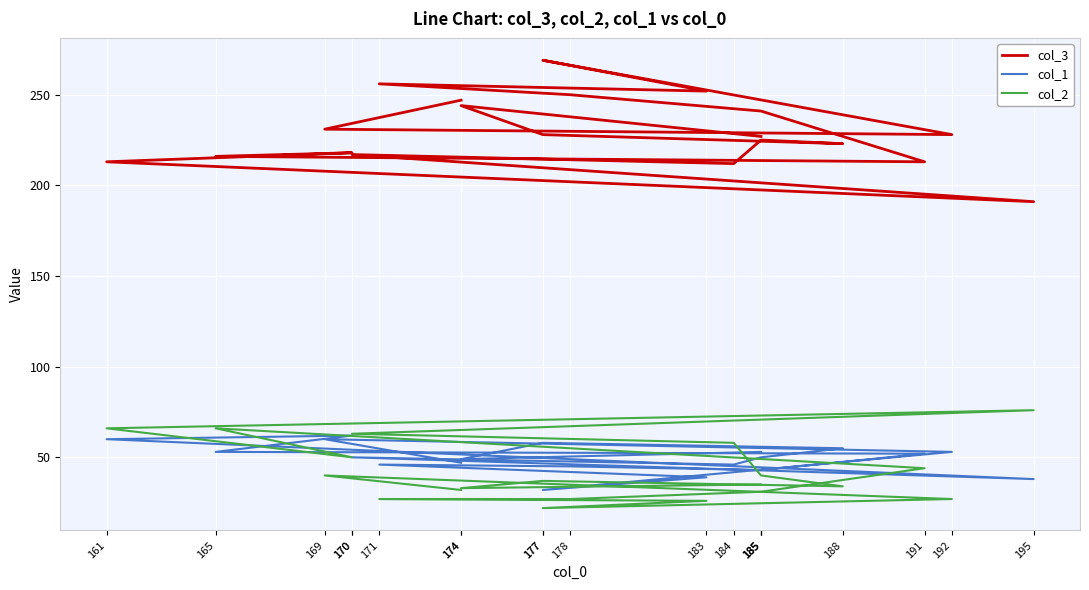

Where is col_3 nearest to the value 230?

169